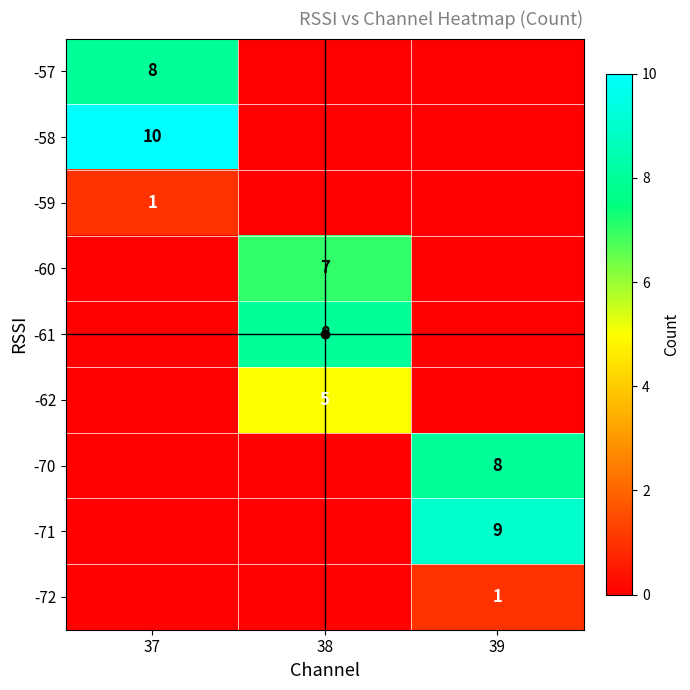

The -71 series shows 9 at 39. True or false?

True